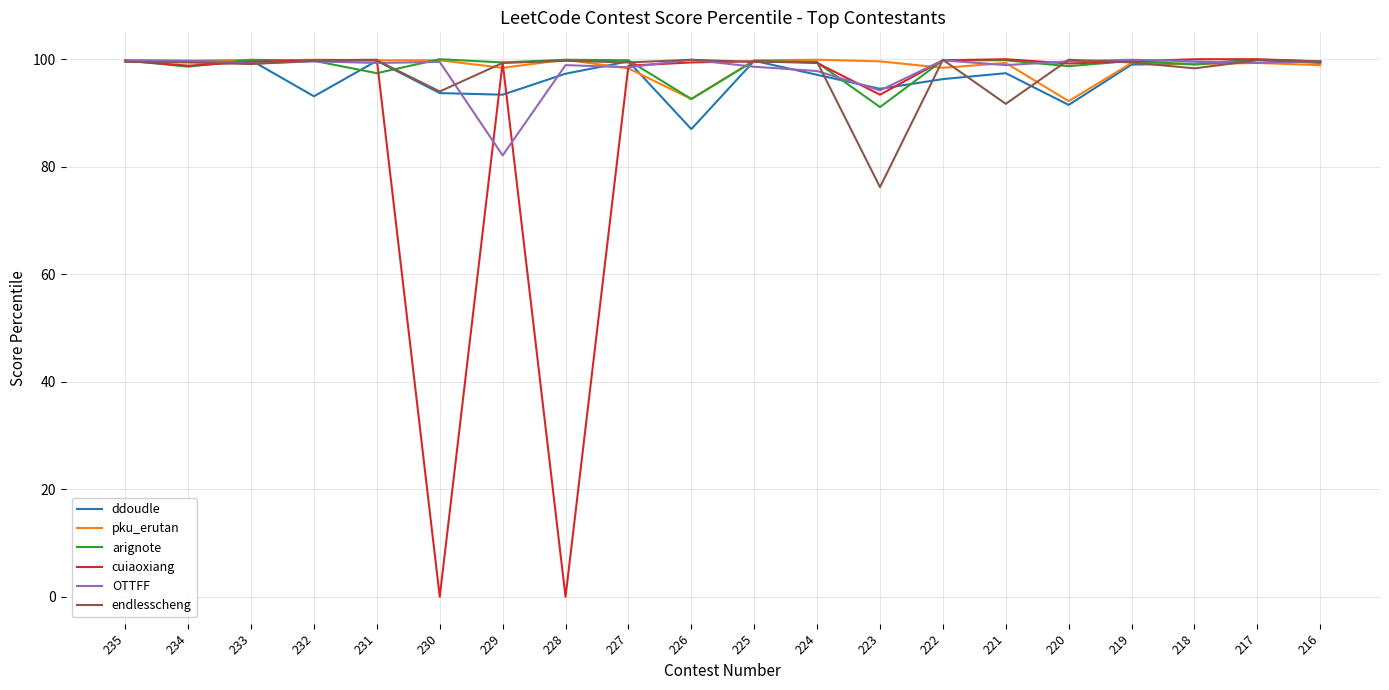

What is the difference between the highest and lowest values at 235?

0.3